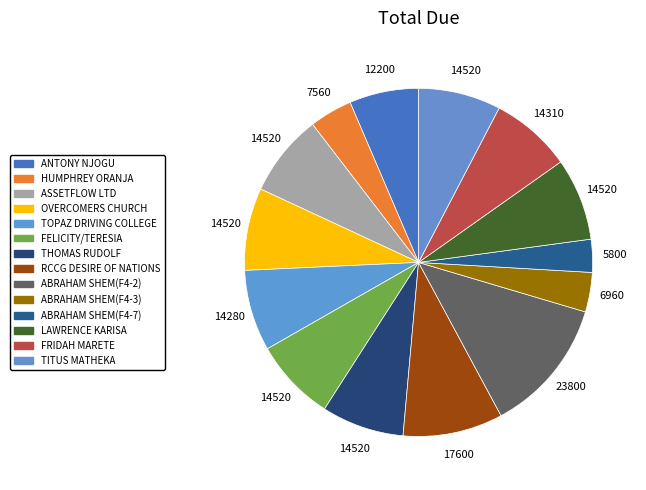

How many segments does this pie chart have?

14